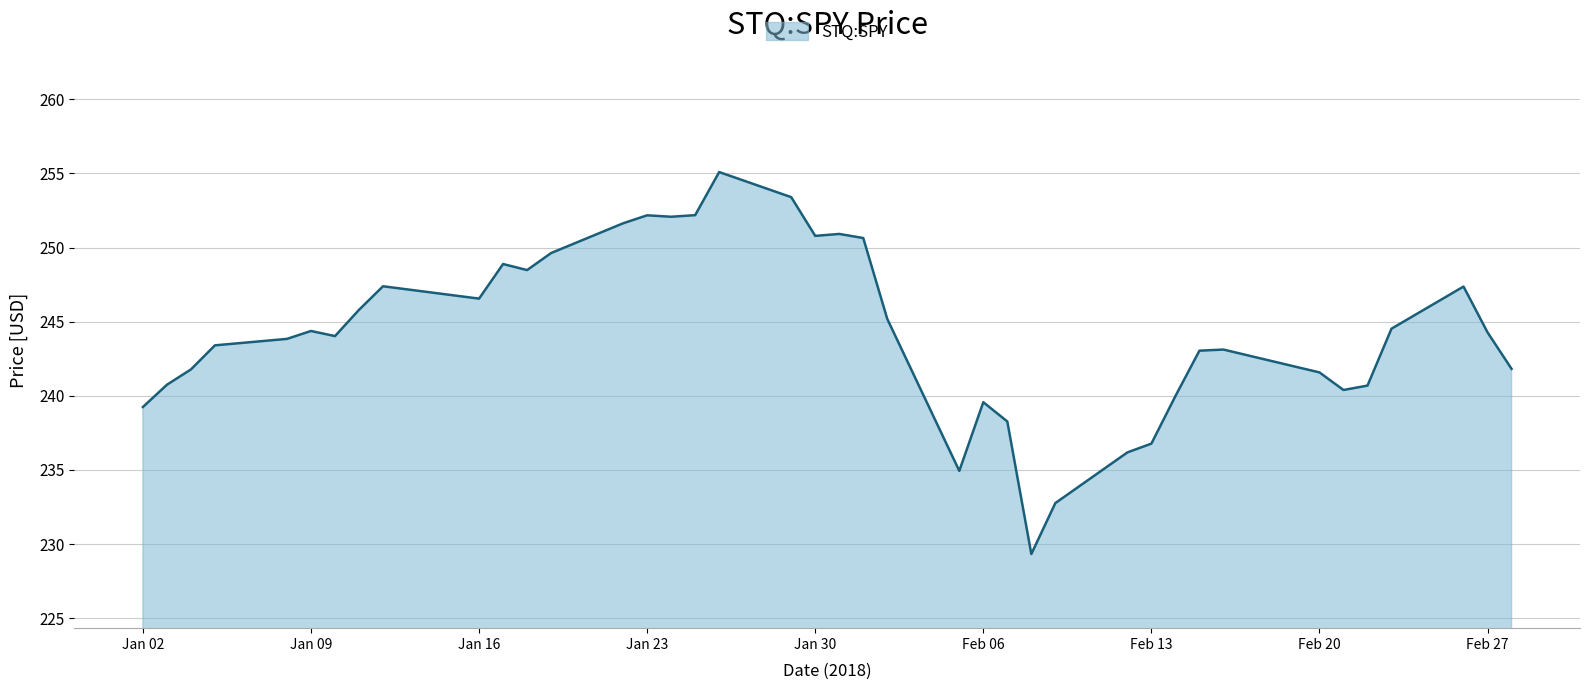

What is the minimum value shown in the chart?

229.3